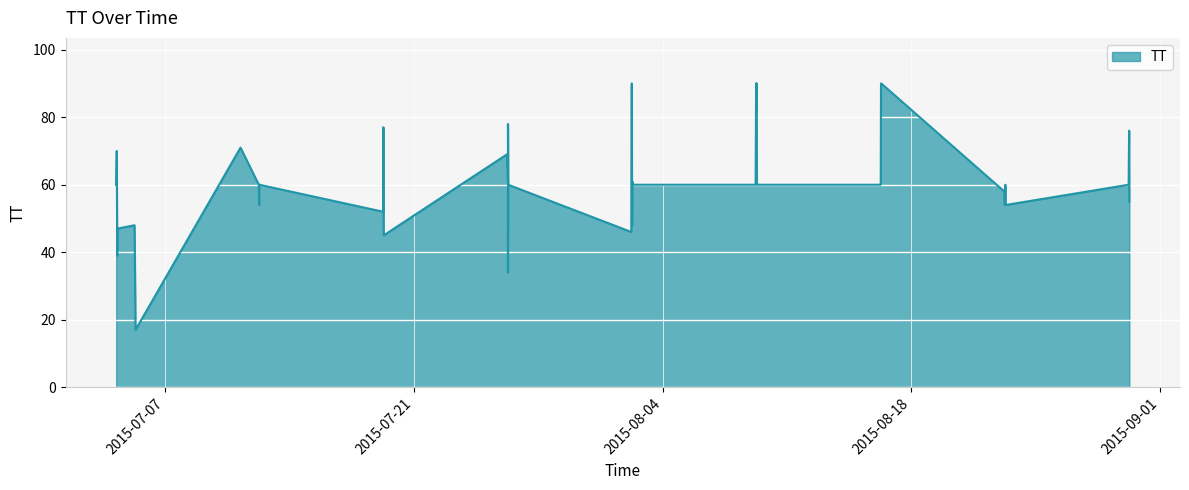

Which category has the lowest value across all series?

2015-07-05T07:49:37